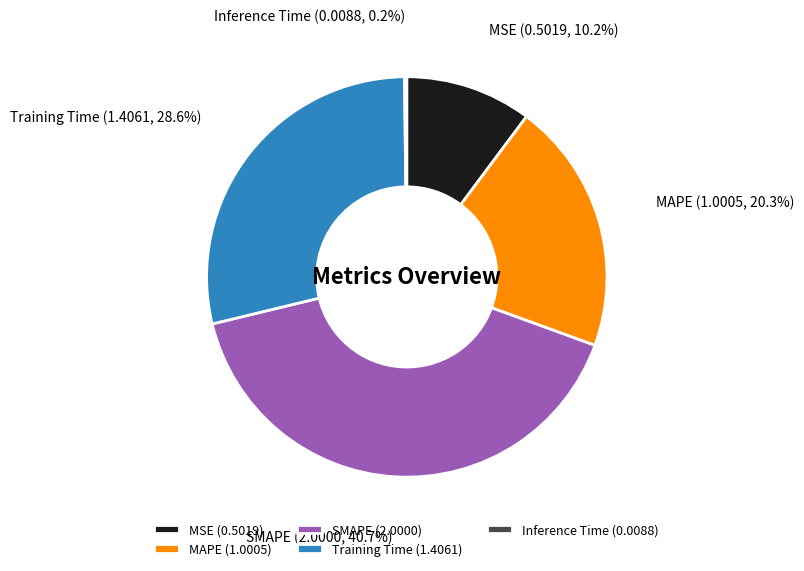

Approximately how many times larger is the value at MAPE (1.0005) compared to Training Time (1.4061)?

0.7